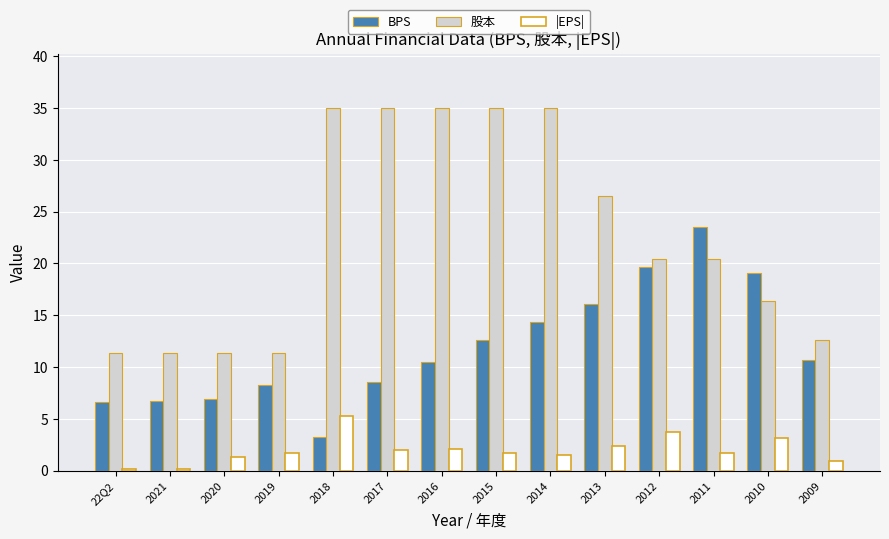

At which label does BPS first exceed 10?

2016